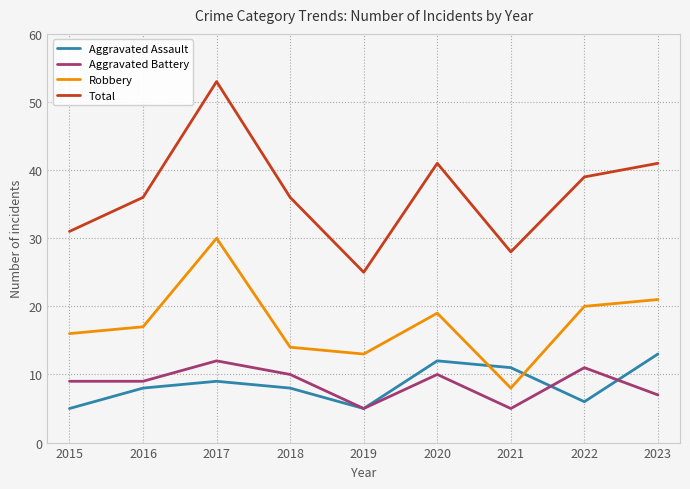

Which series has the widest spread of values?

Total